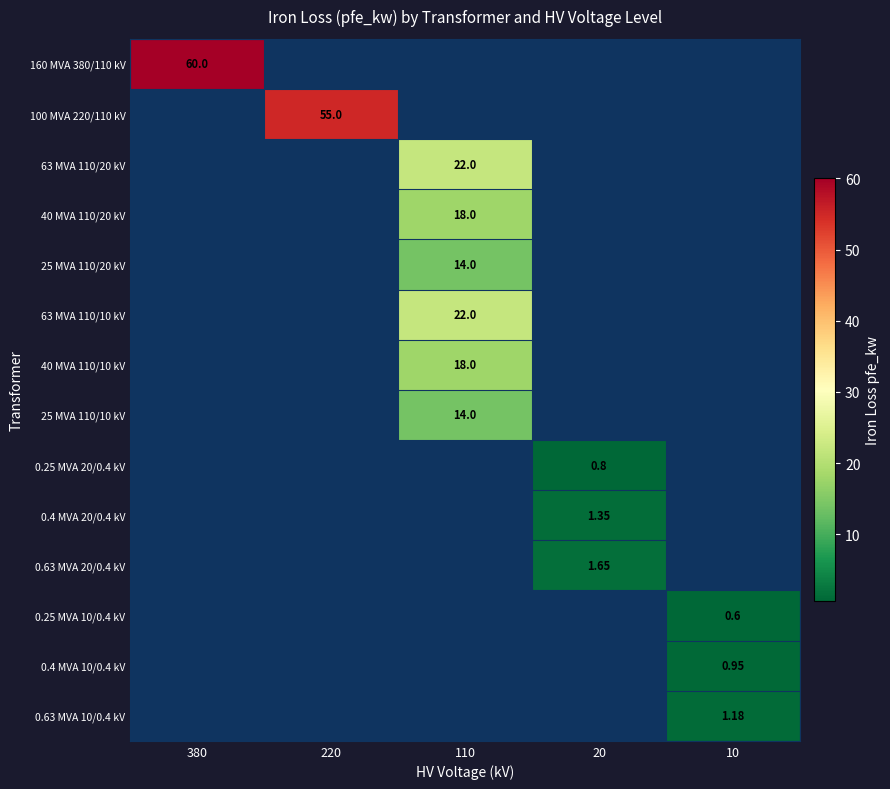

At 10, list the series in order from largest to smallest.

0.63 MVA 10/0.4 kV, 0.4 MVA 10/0.4 kV, 160 MVA 380/110 kV, 100 MVA 220/110 kV, 63 MVA 110/20 kV, 40 MVA 110/20 kV, 25 MVA 110/20 kV, 63 MVA 110/10 kV, 40 MVA 110/10 kV, 25 MVA 110/10 kV, 0.25 MVA 20/0.4 kV, 0.4 MVA 20/0.4 kV, 0.63 MVA 20/0.4 kV, 0.25 MVA 10/0.4 kV